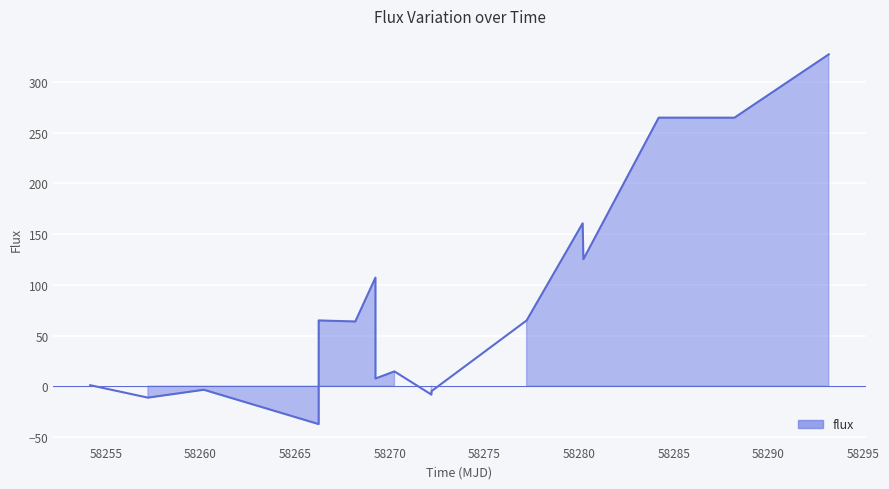

How many points are higher than both their immediate neighbors (excluding endpoints)?

6